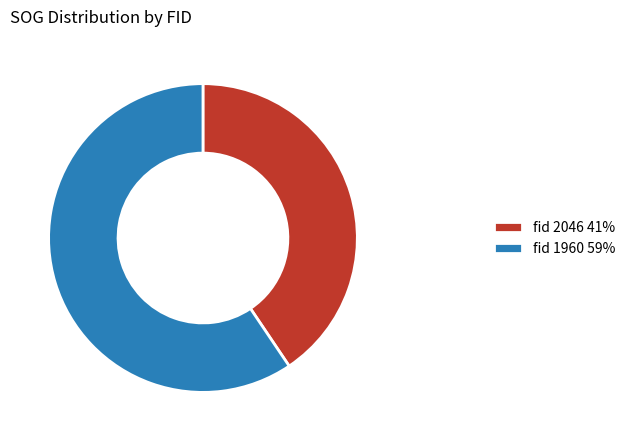

Which category has the smallest portion of the pie?

fid 2046 41%